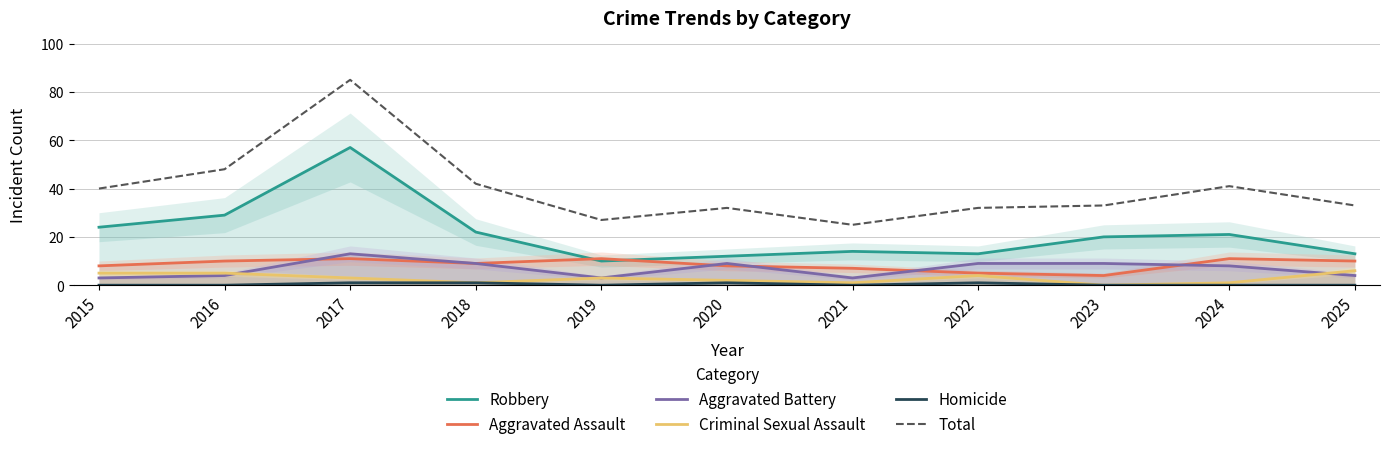

Count the number of data series in this chart.

6